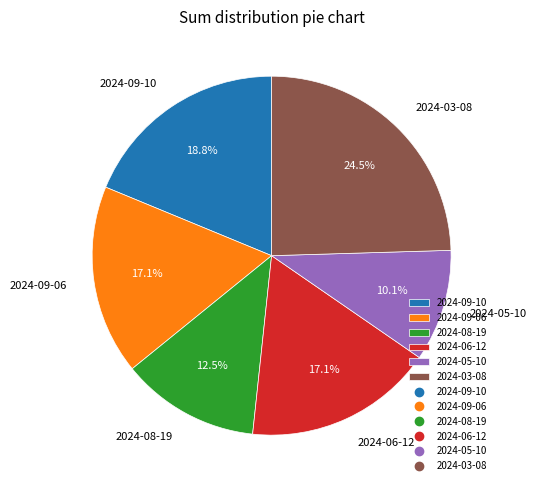

Is 2024-09-06 the majority of the pie?

No